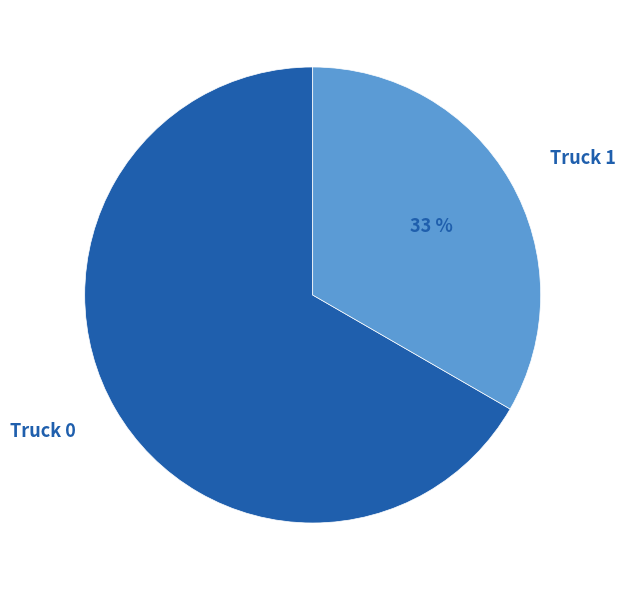

Is there a majority slice in this chart?

Yes